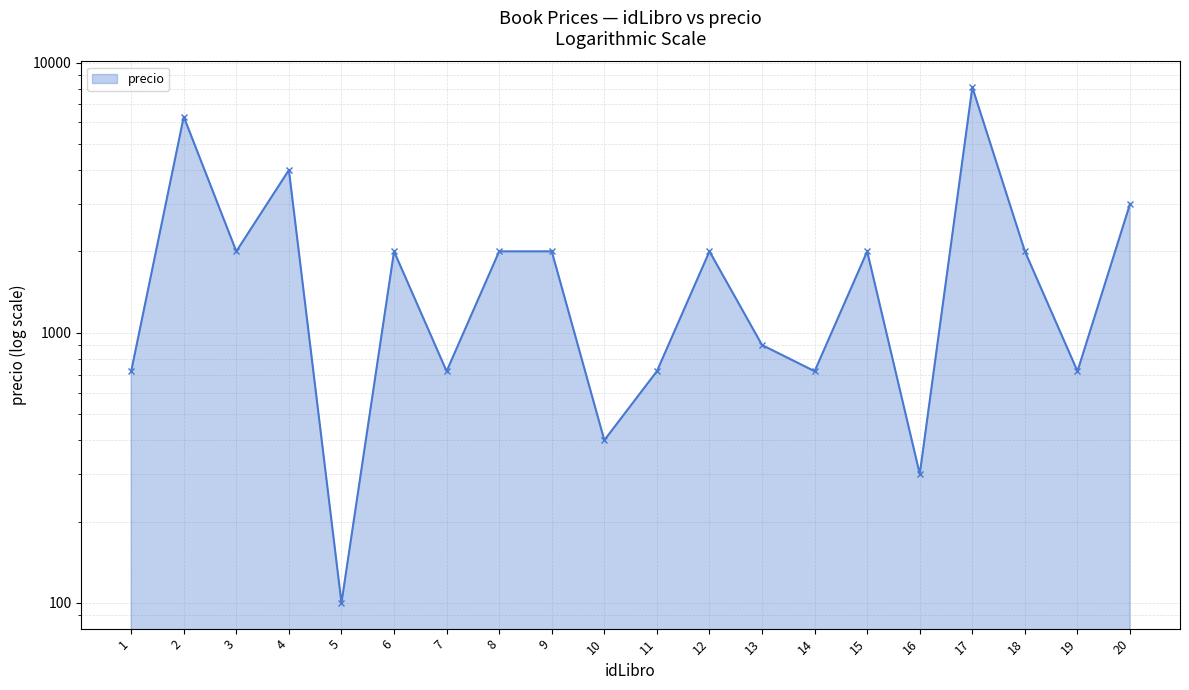

Reading left to right, extract all data points from this chart.

720	6300	2000	4000	100	2000	720	2000	2000	400	720	2000	900	720	2000	300	8100	2000	720	3000